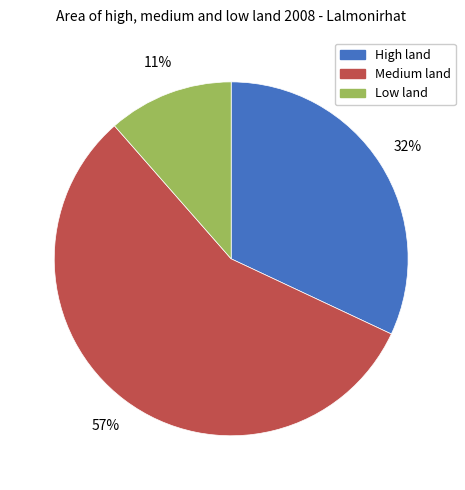

Approximately how many times larger is the value at High land compared to Medium land?

0.6